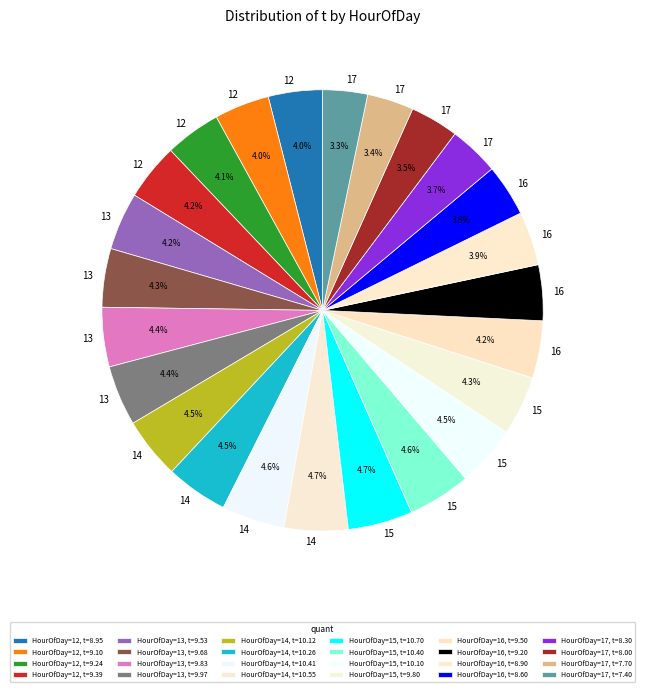

How many segments does this pie chart have?

24